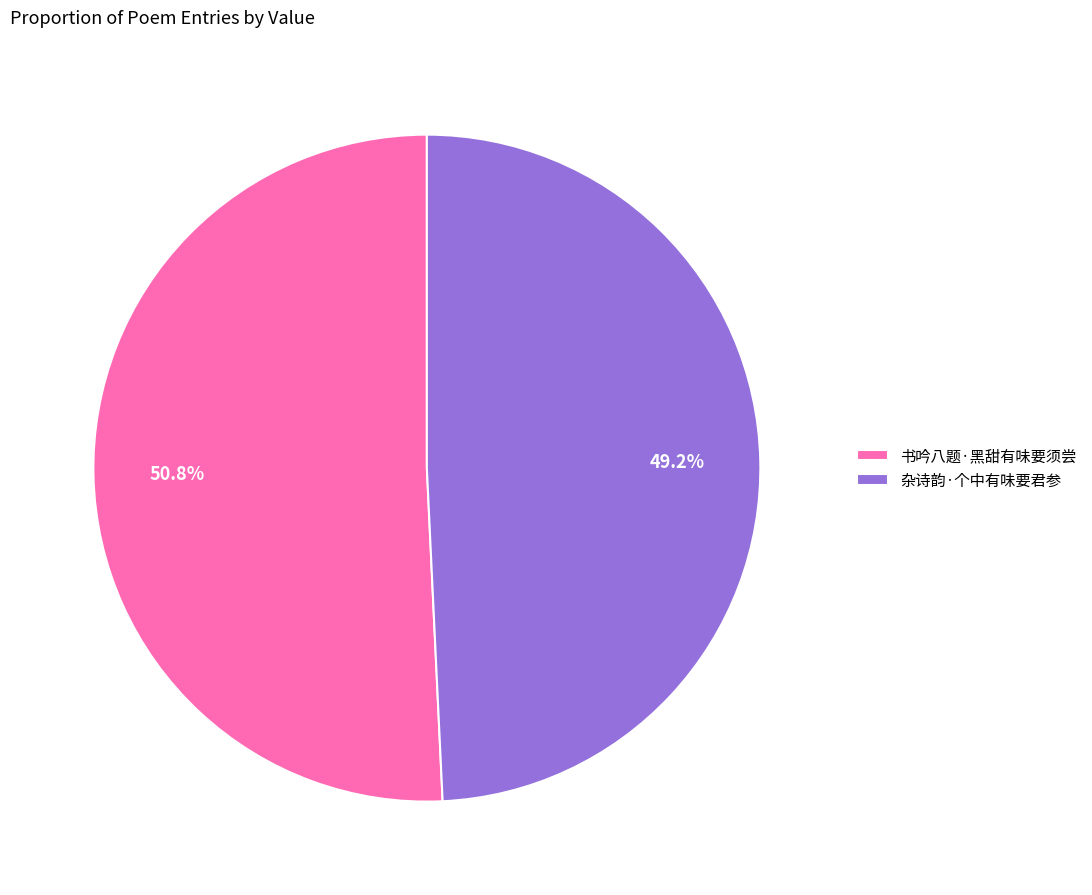

Rank the categories by value from highest to lowest.

书吟八题·黑甜有味要须尝, 杂诗韵·个中有味要君参